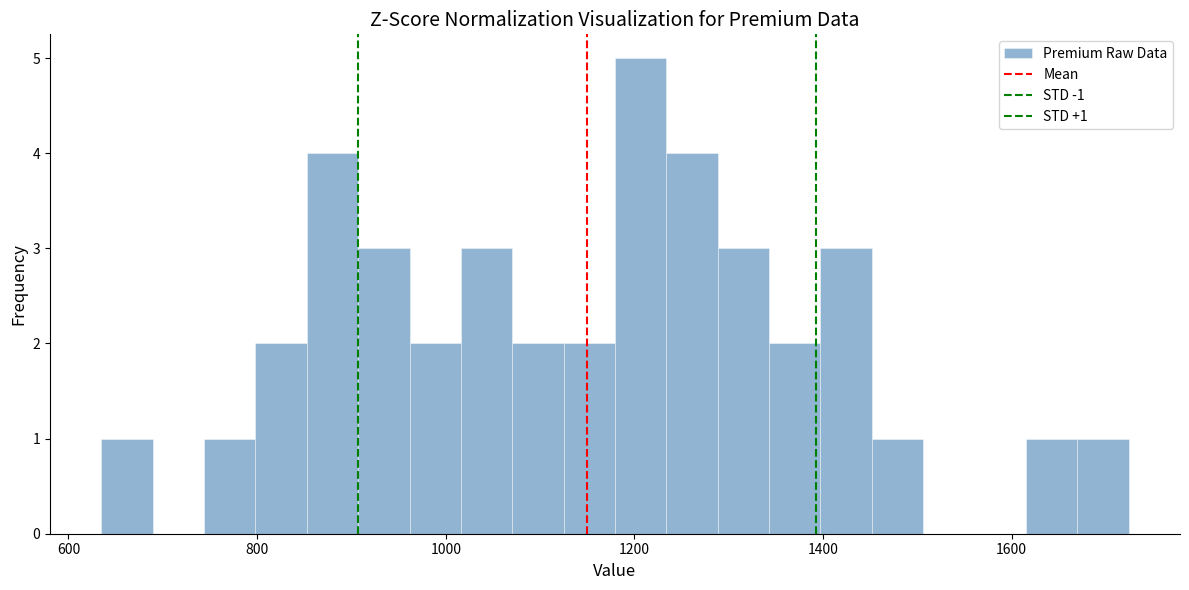

Read against the x-axis, roughly where is the centre of the tallest bar?

1200